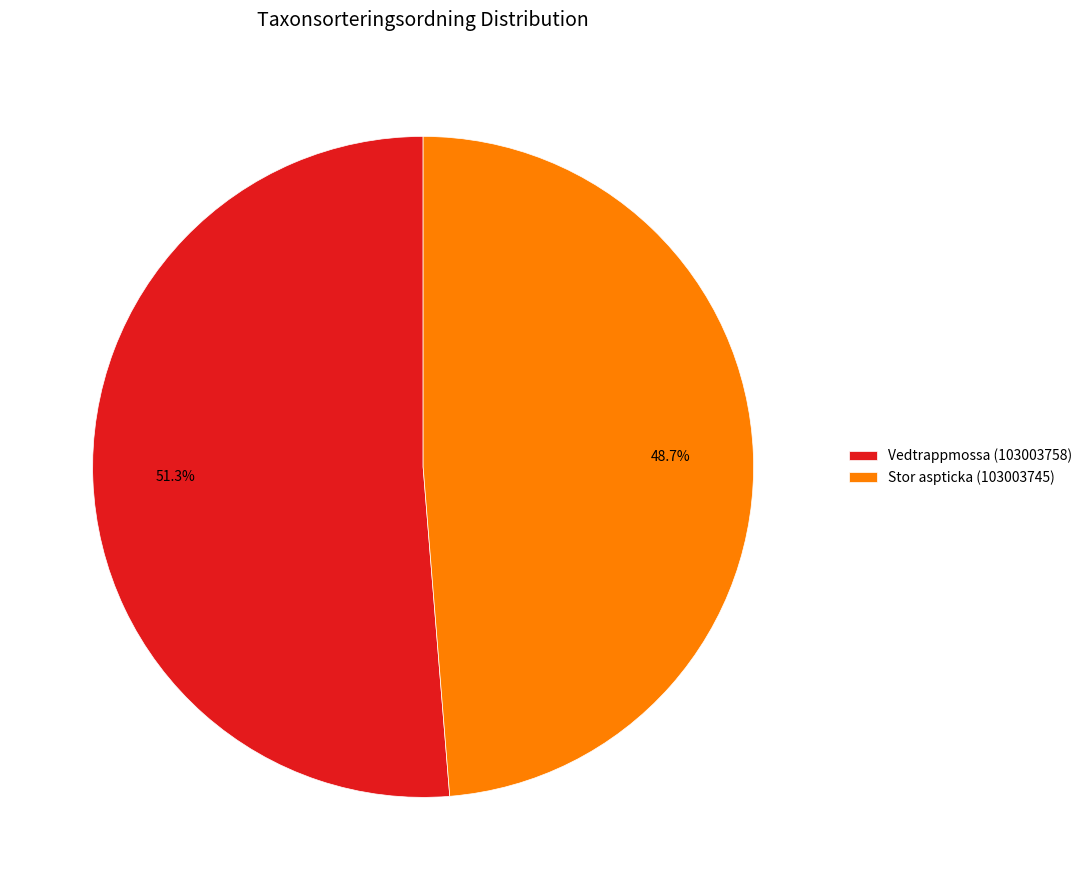

Which slice is the largest?

Vedtrappmossa (103003758)